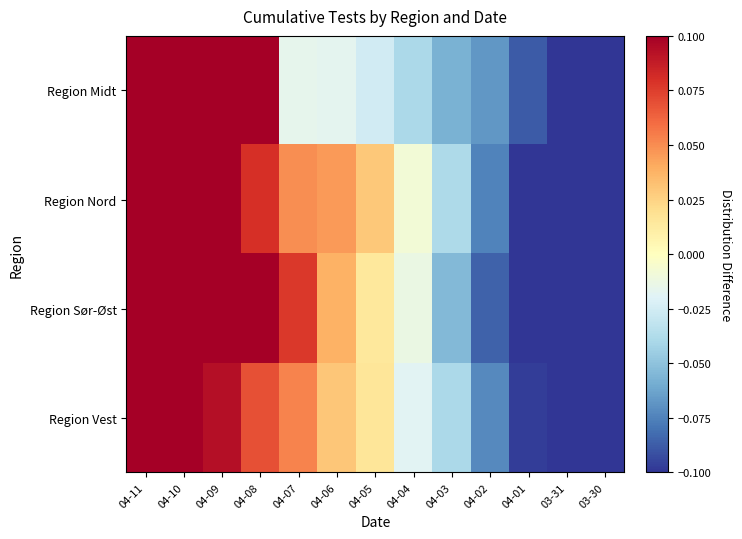

At 03-31, list the series in order from largest to smallest.

Region Midt, Region Vest, Region Nord, Region Sør-Øst